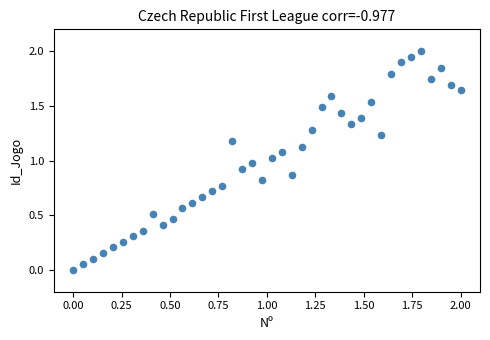

What is the range of Y values (max minus min)?

2.0